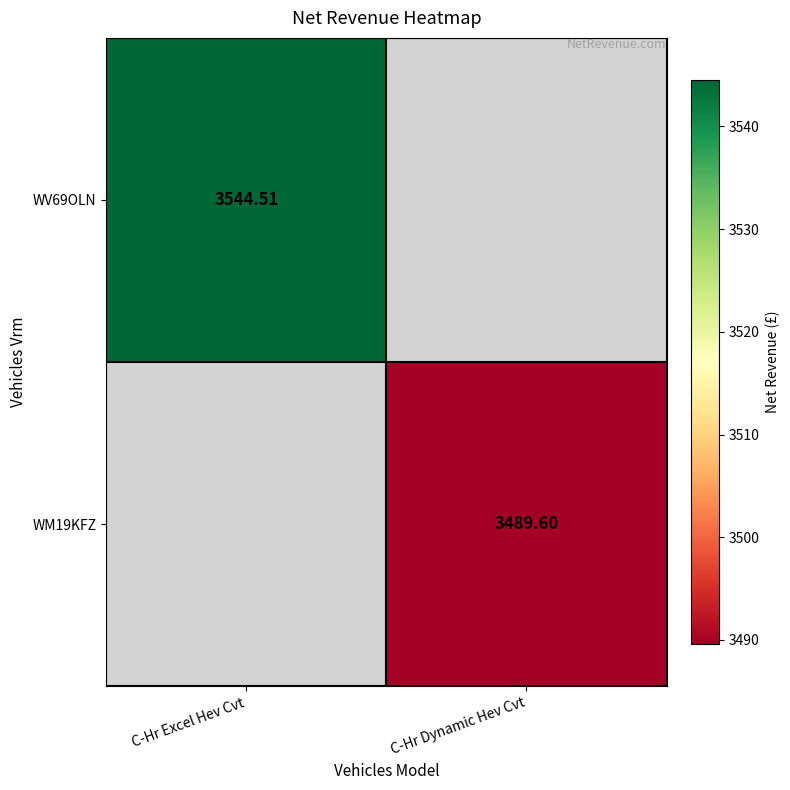

What value does the WM19KFZ series have at C-Hr Dynamic Hev Cvt?

3489.6